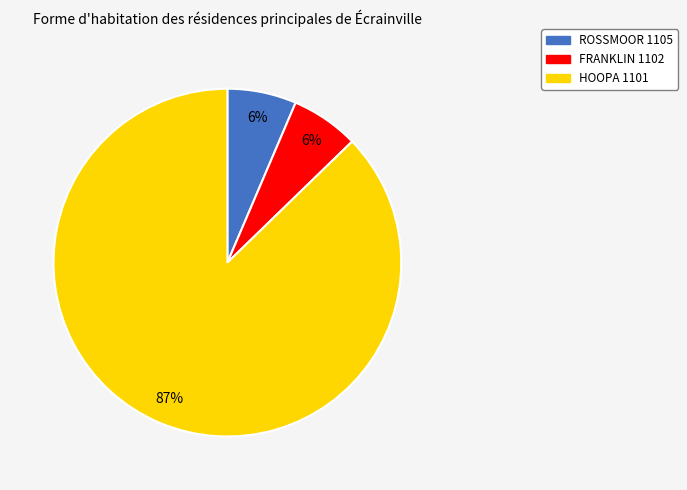

To the nearest percent, what percentage of the pie is FRANKLIN 1102?

6%